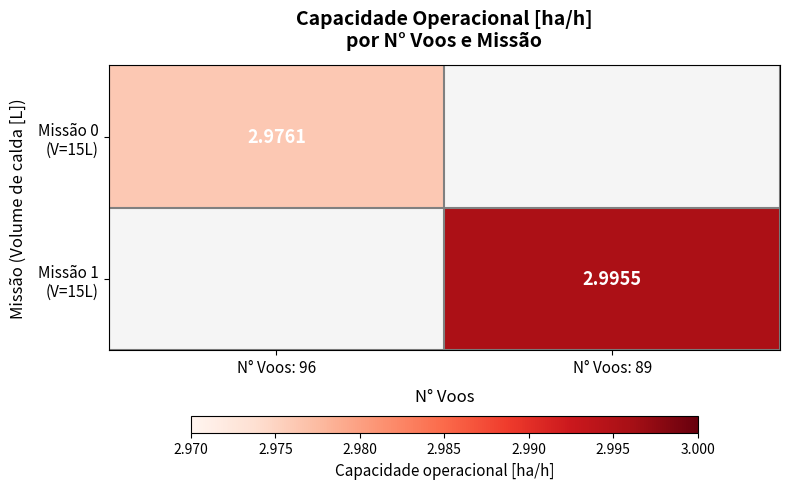

Is the value of Missão 1 (V=15L) at N° Voos: 89 greater than the value of Missão 0 (V=15L) at N° Voos: 96?

Yes